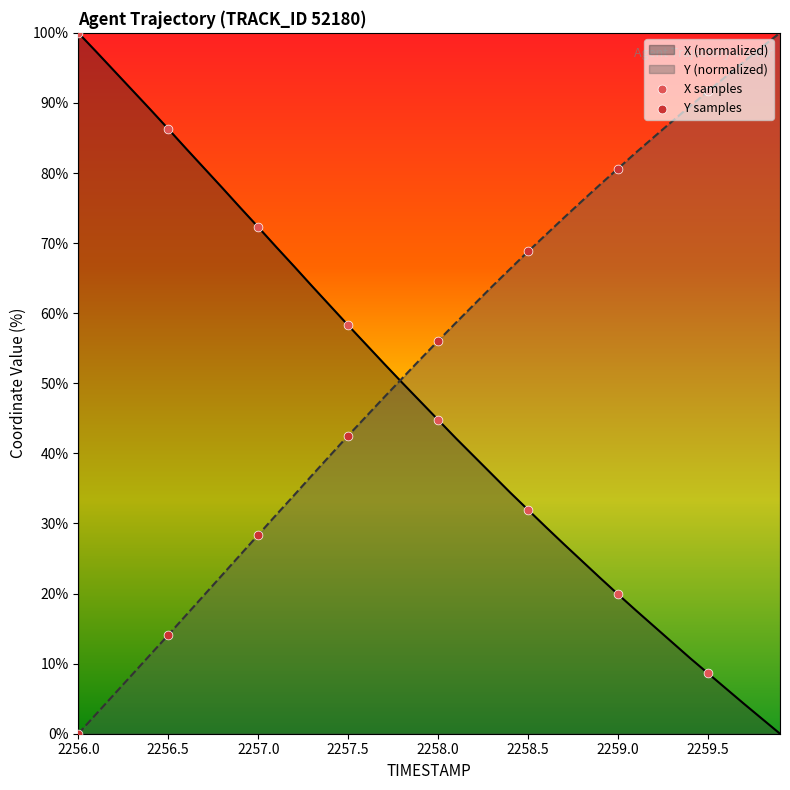

What is the total value across all series at 2256.2?

100.2